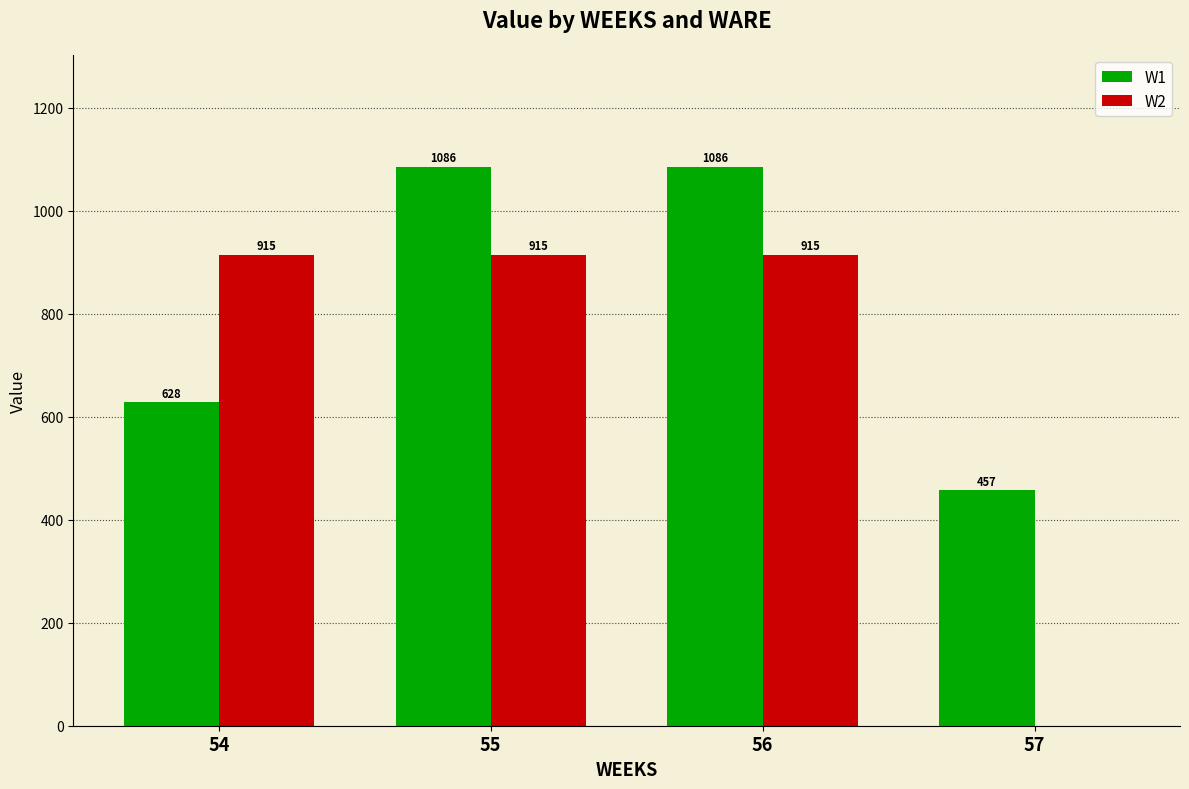

What are all the series names shown in the legend?

W1, W2